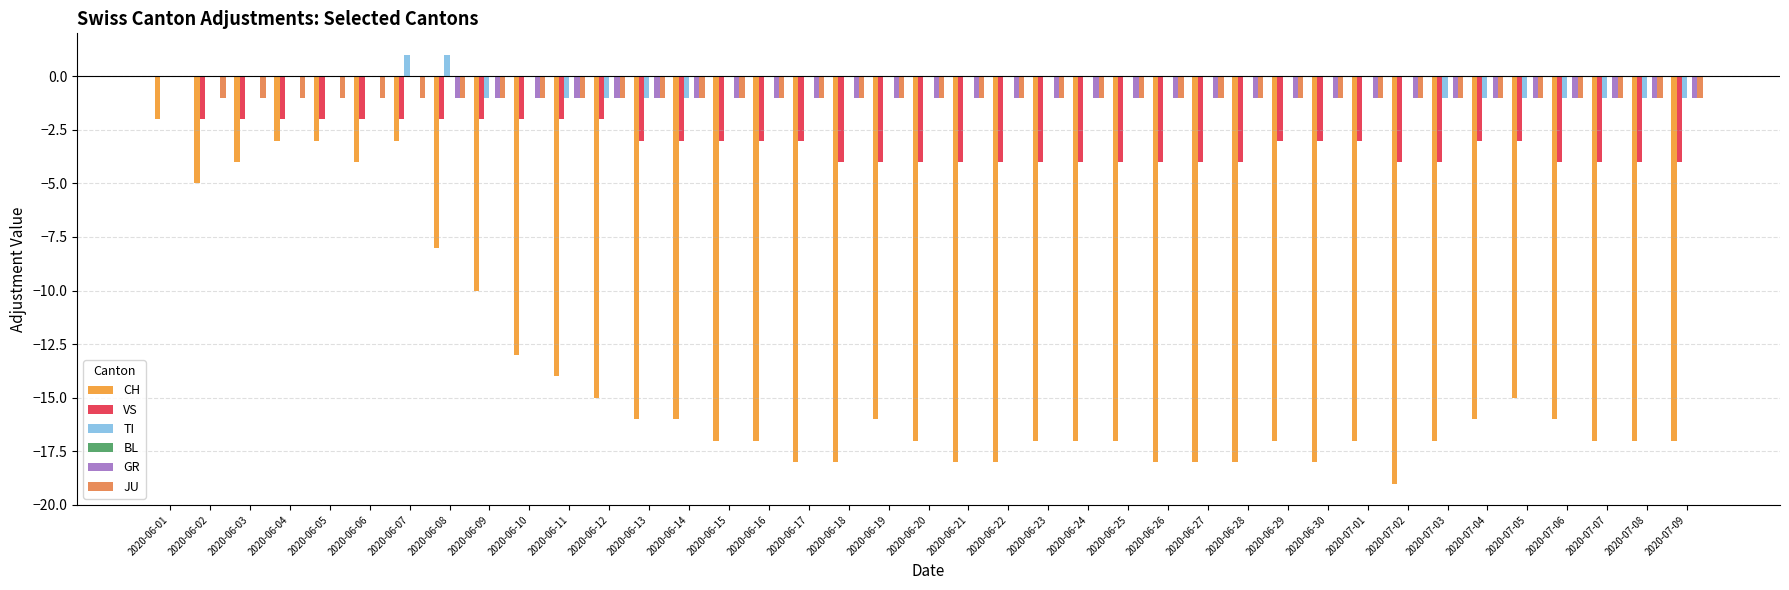

How many distinct data groups are displayed?

5